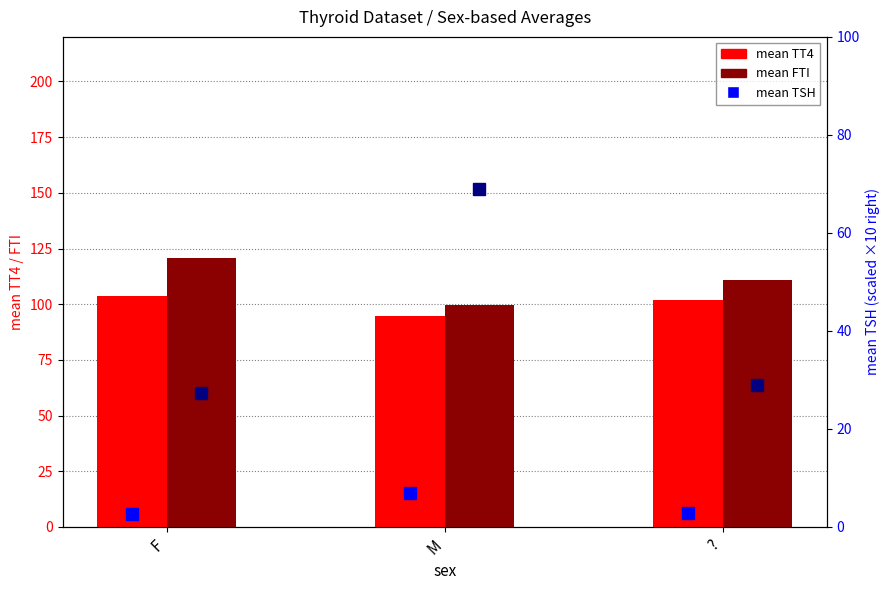

Which series has the largest total across all categories?

FTI